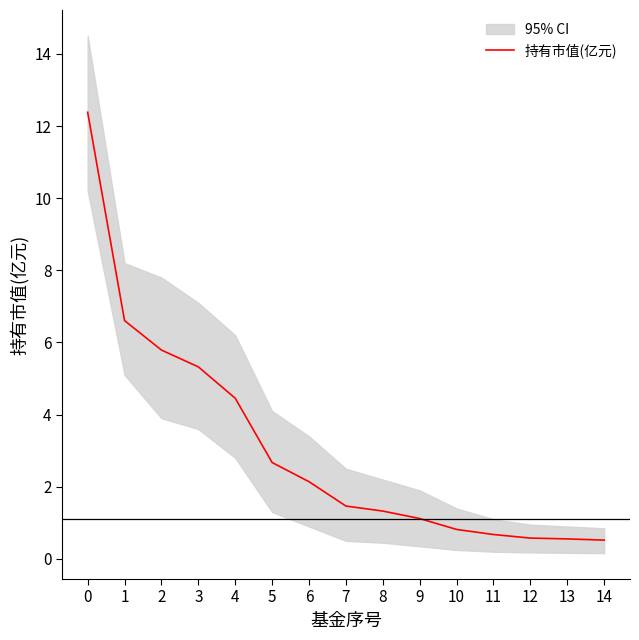

At which label is the value closest to 6?

2